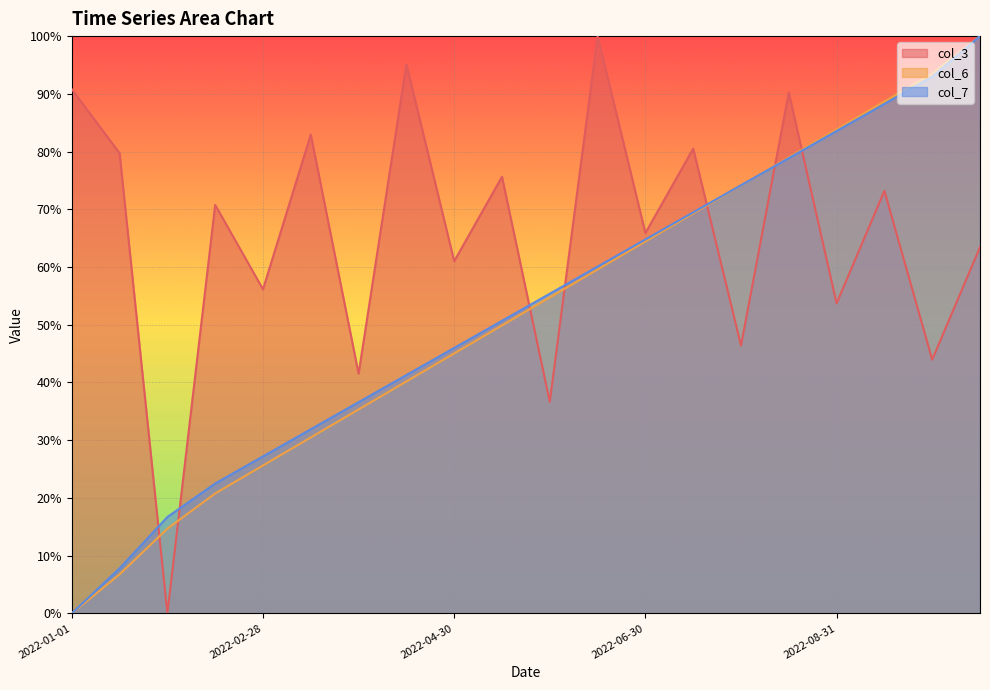

What is the sum of all col_6 values?

1035.9